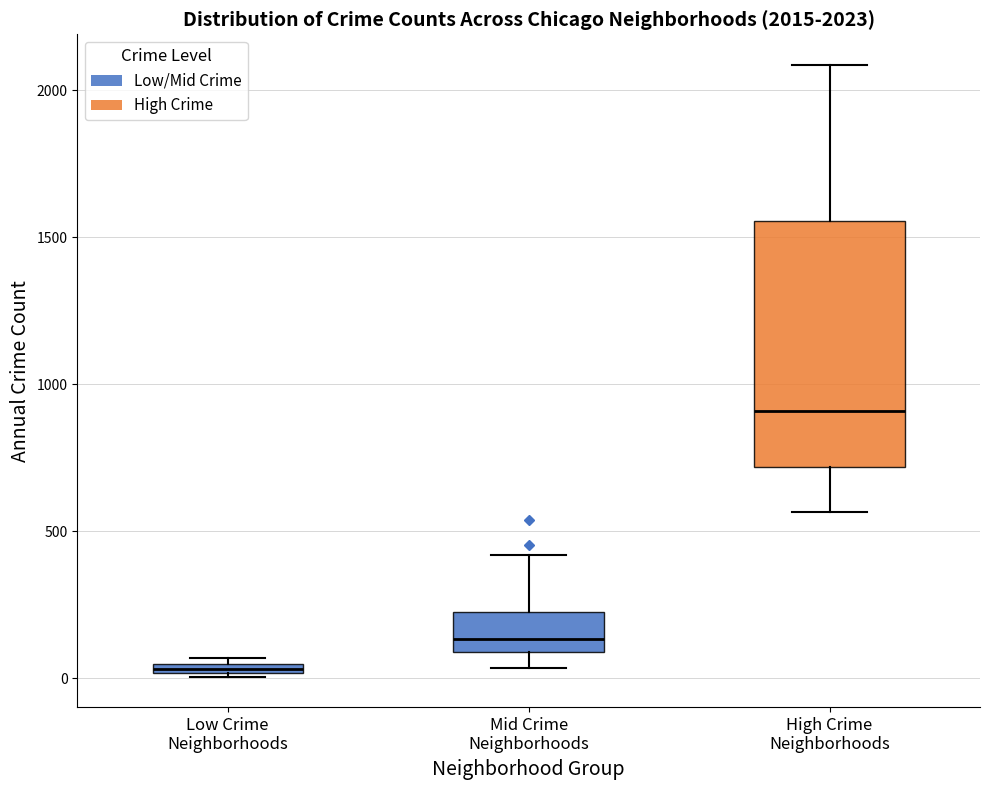

Which box has the highest median line?

High Crime Neighborhoods